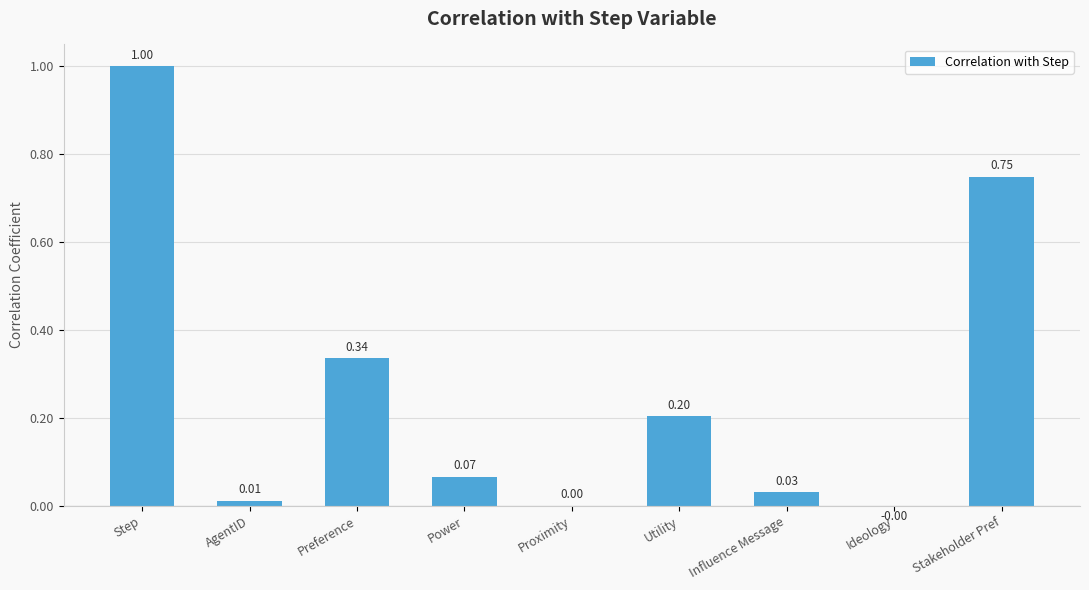

What is the change in value from Power to Ideology?

-0.1